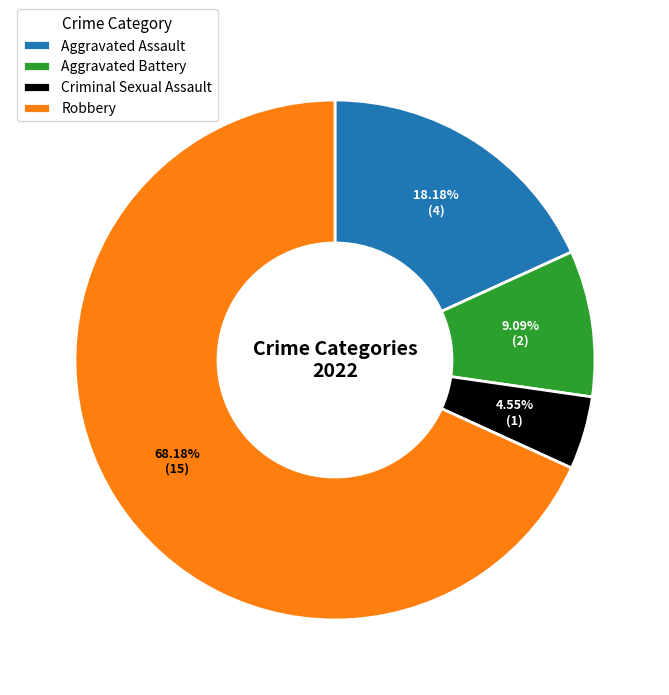

Approximately how many times larger is the value at Robbery compared to Criminal Sexual Assault?

15.0